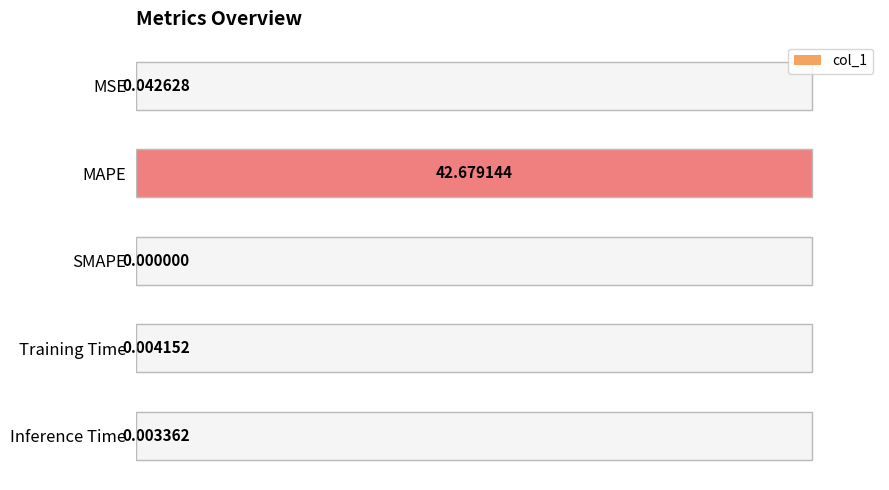

Are the bars horizontal?

Yes